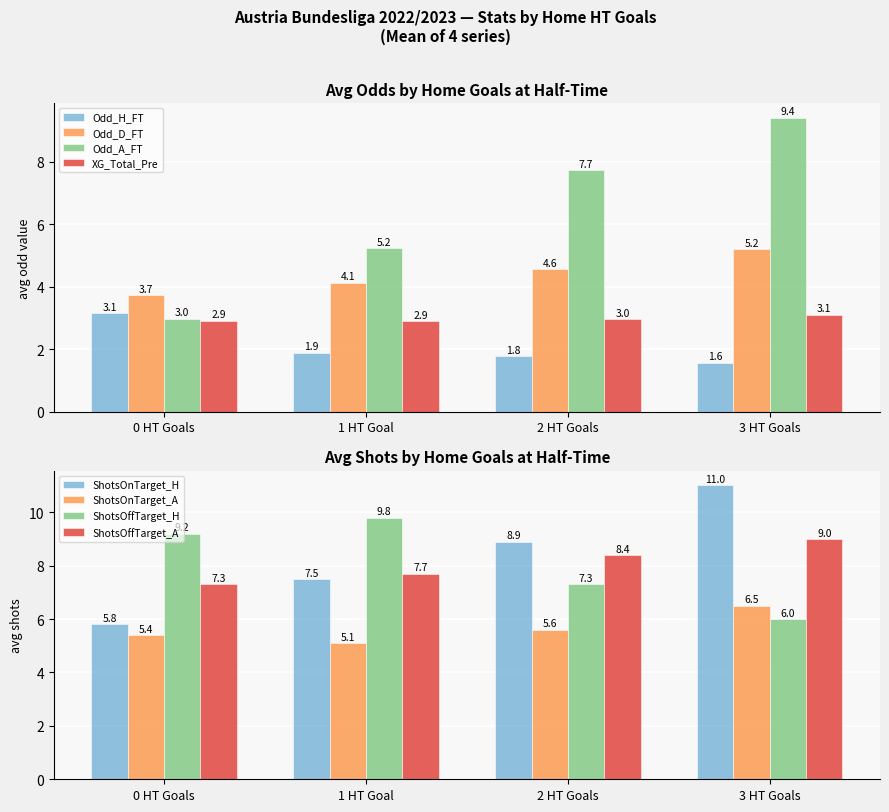

Is the value of XG_Total_Pre at 6 greater than the value of Odd_D_FT at 4?

No